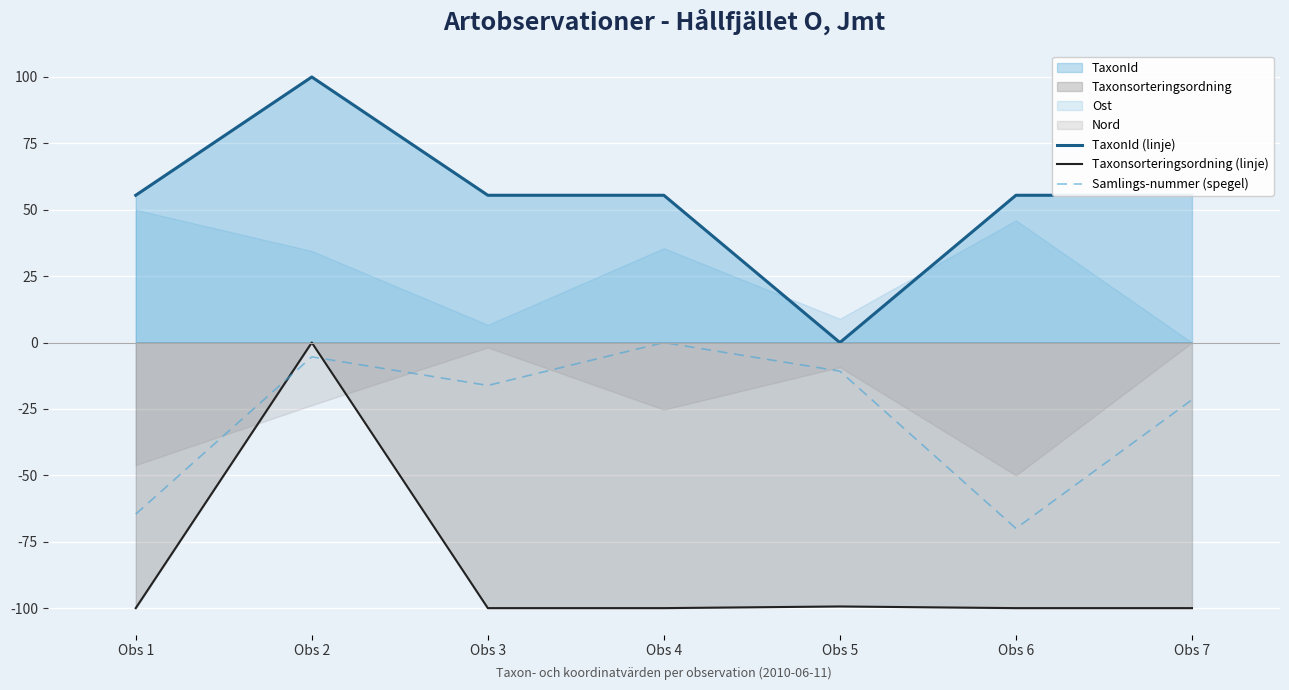

True or false: Taxonsorteringsordning (linje) and Samlings-nummer (spegel) intersect in this chart.

True